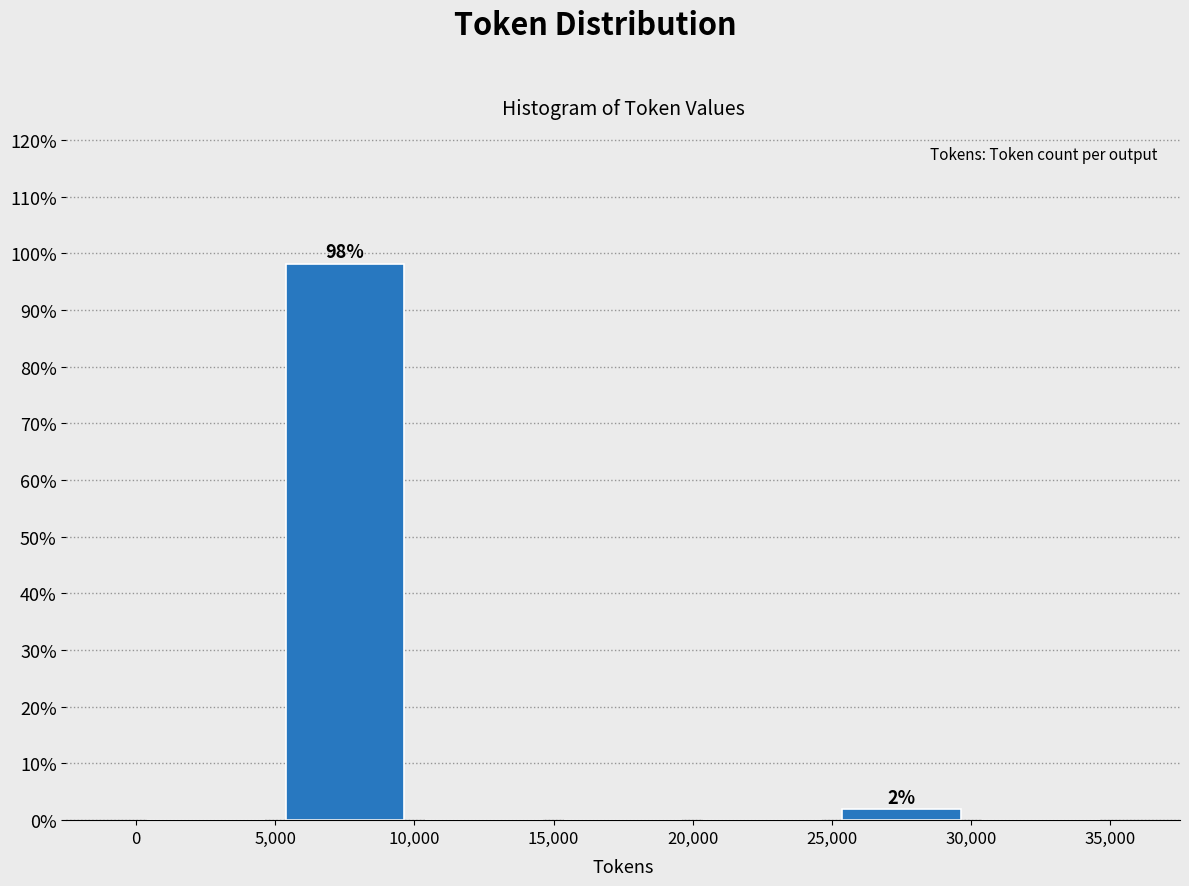

Which range on the x-axis has the tallest bar?

5,000 to 10,000